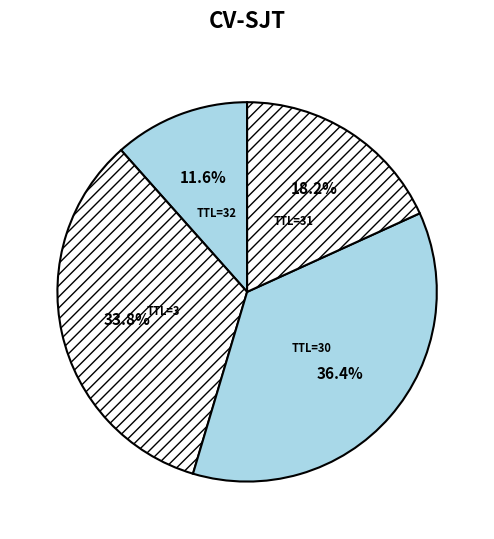

Count the number of slices in the pie.

4